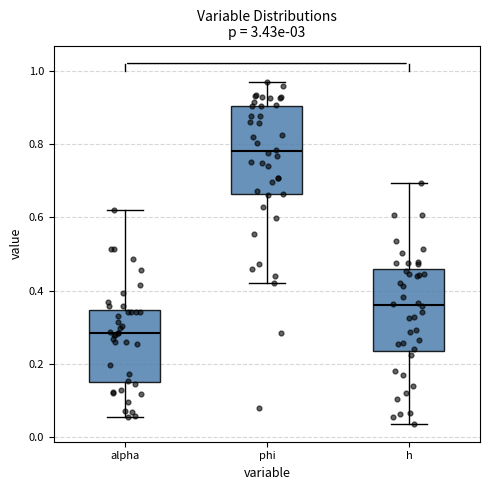

Reading left to right, transcribe this box plot: for each box, give where its median line is, the range the box spans, and where its two whiskers end, as read against the y-axis. The values are not printed on the chart, so give them approximately, as read against the axis.

alpha: median 0.28, box 0.16 to 0.34, whiskers 0.06 to 0.62
phi: median 0.78, box 0.66 to 0.90, whiskers 0.42 to 0.96
h: median 0.36, box 0.24 to 0.46, whiskers 0.04 to 0.70